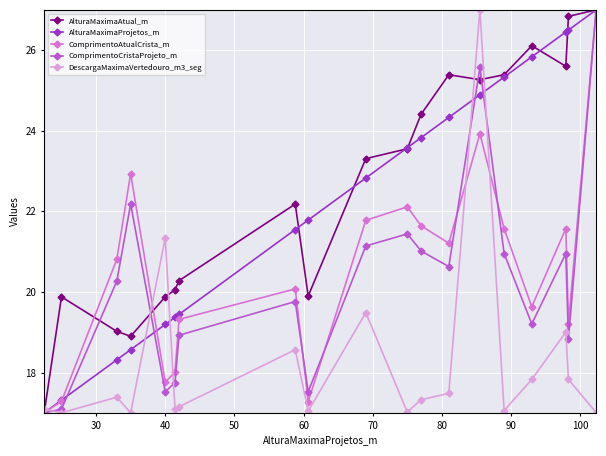

Which series ends up on top after the final intersection of DescargaMaximaVertedouro_m3_seg and AlturaMaximaProjetos_m?

AlturaMaximaProjetos_m